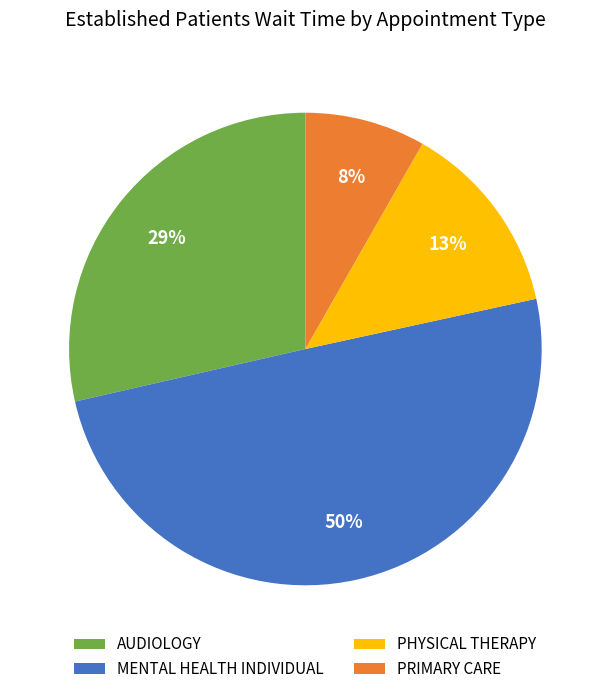

To the nearest percent, what percentage of the pie is PRIMARY CARE?

8%